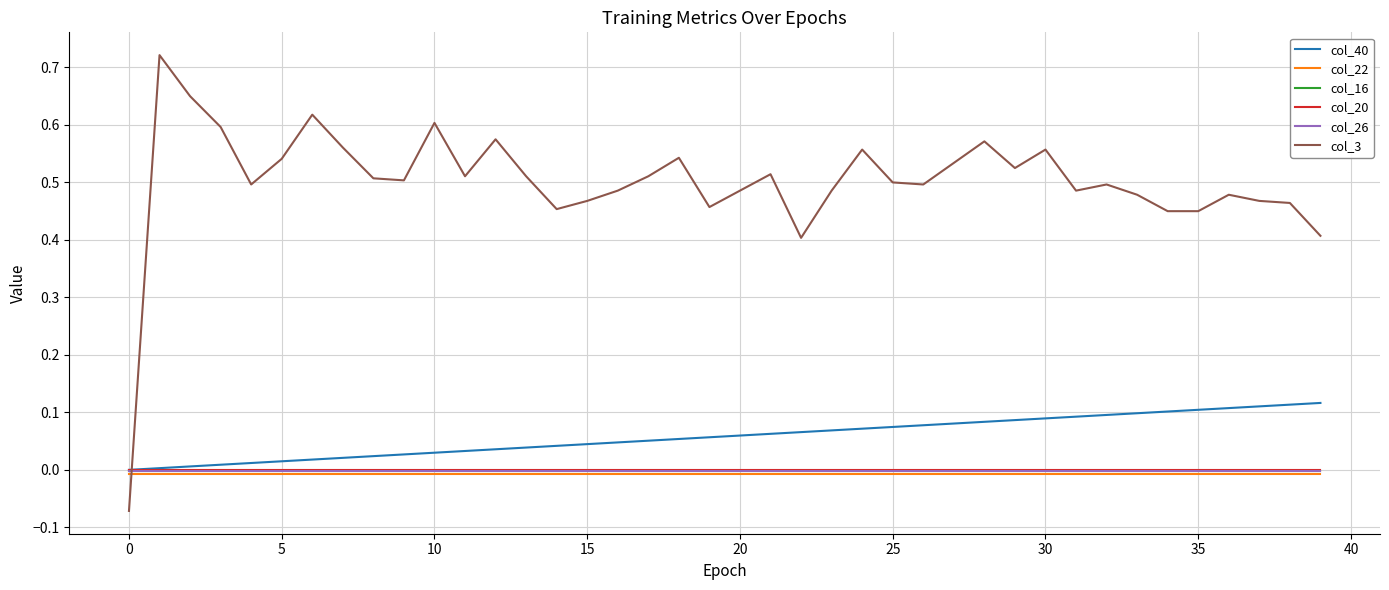

How many times do col_3 and col_20 cross each other?

1